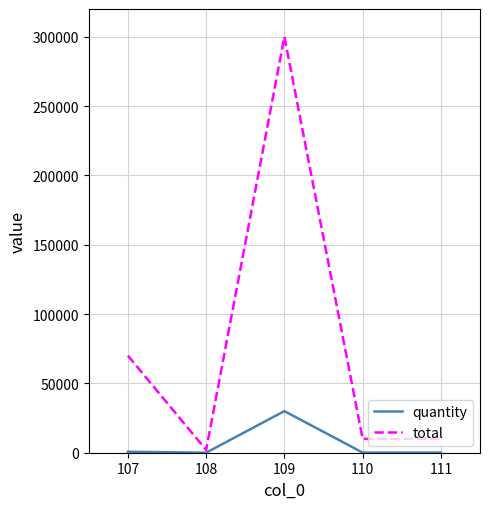

List the series in order of their overall mean, highest first.

total, quantity